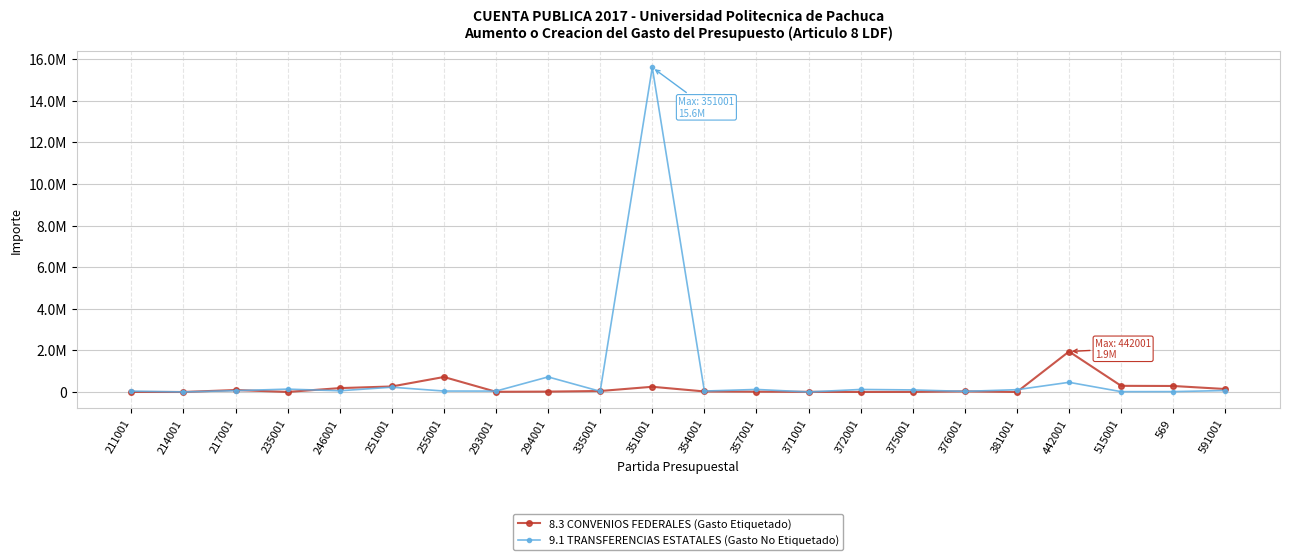

Does the chart have visible grid lines?

Yes